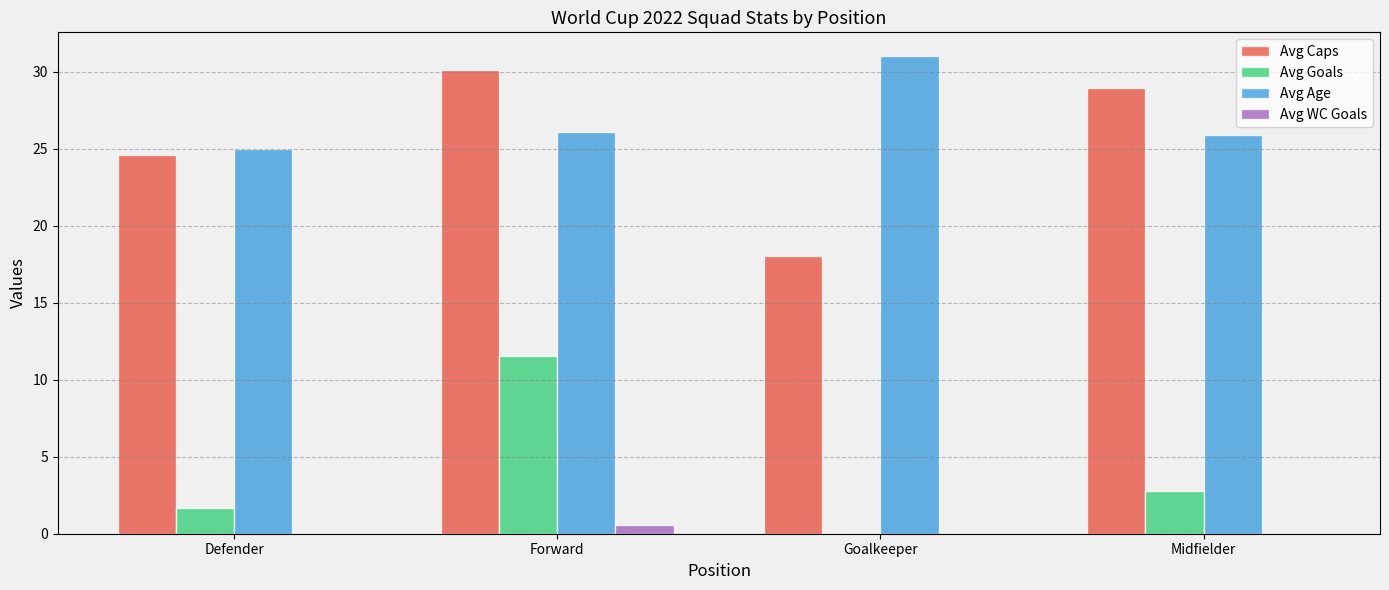

Is the value of Avg WC Goals at Midfielder greater than the value of Avg Caps at Goalkeeper?

No